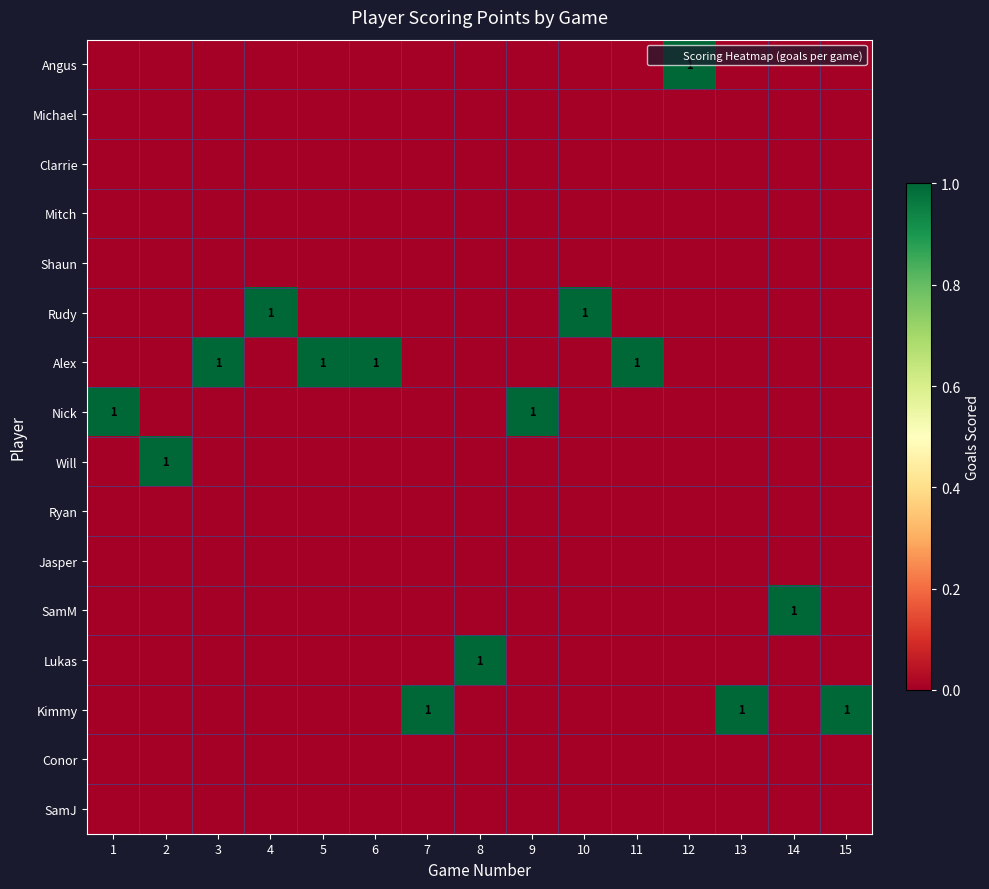

What is the sum of all Alex values?

4